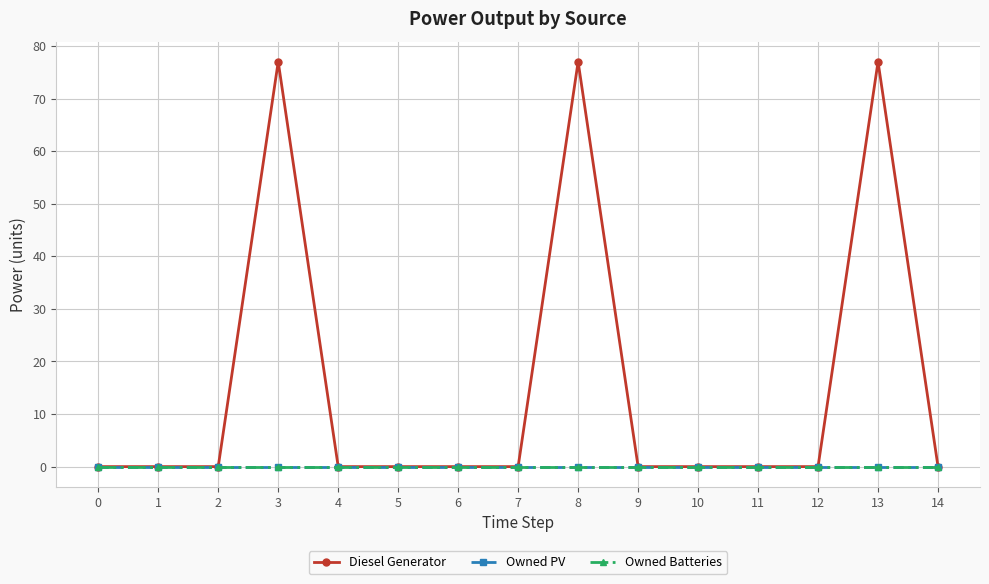

Rank the series at 13 from highest to lowest value.

Diesel Generator, Owned PV, Owned Batteries